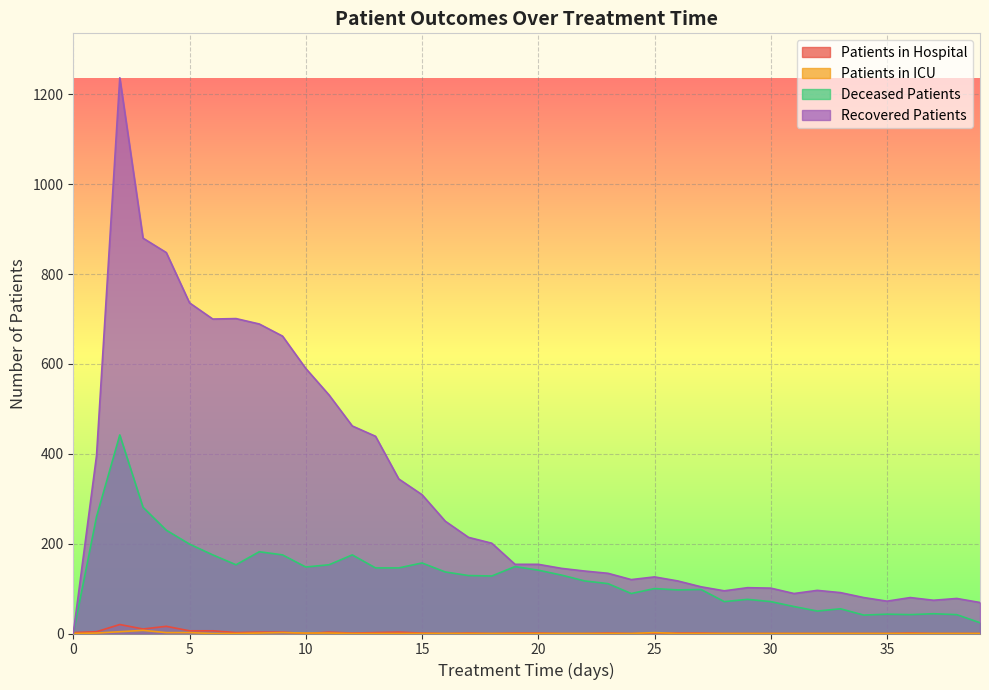

Reading left to right, what are all the values shown in this chart?

patients_in_hospital: 2	4	20	10	16	6	6	2	3	3	0	3	1	2	3	1	0	1	0	1	1	0	0	1	0	1	1	1	0	0	0	0	0	0	0	0	1	0	0	0
patients_in_icu: 0	1	4	7	2	2	0	0	1	2	1	1	0	0	0	0	0	0	0	0	0	0	0	0	0	2	0	0	0	0	0	0	0	0	0	0	0	0	0	0
recovered_patients: 0	396	1237	880	848	736	700	701	689	662	590	531	462	439	344	309	250	214	201	154	154	145	139	134	120	126	117	104	95	102	101	89	96	91	80	72	80	74	78	69
deceased_patients: 0	260	442	281	230	199	175	153	182	175	148	153	175	146	146	157	137	129	128	149	141	130	117	111	89	100	97	98	71	76	71	60	50	55	41	43	42	44	42	24